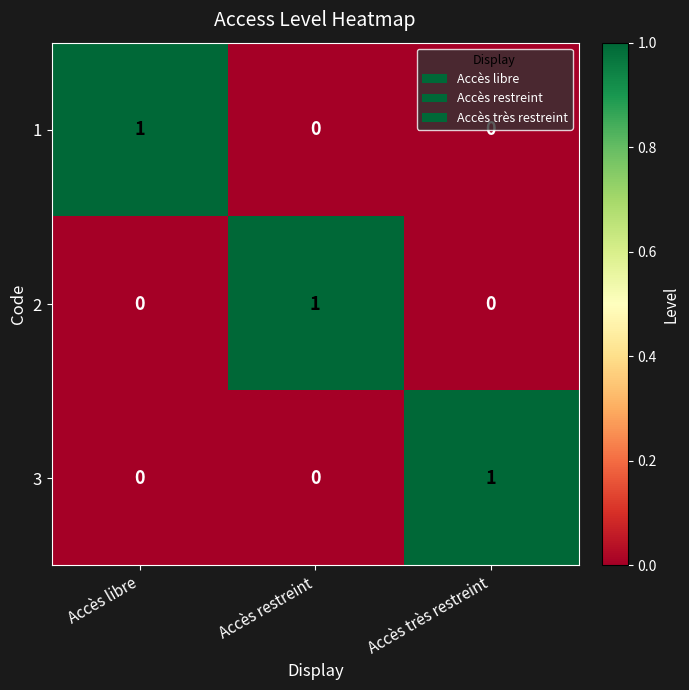

How many series are shown in this chart?

3